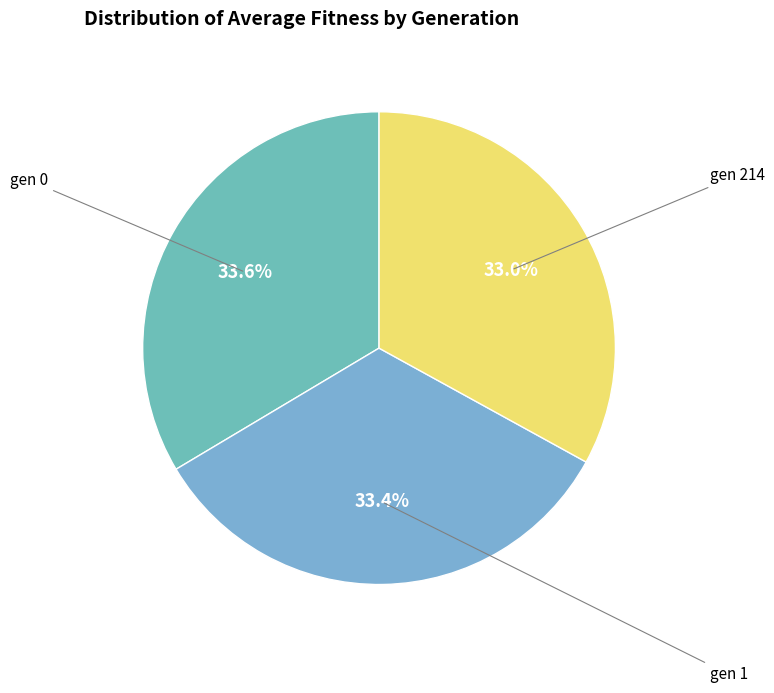

To the nearest percent, what is the average slice percentage?

33%